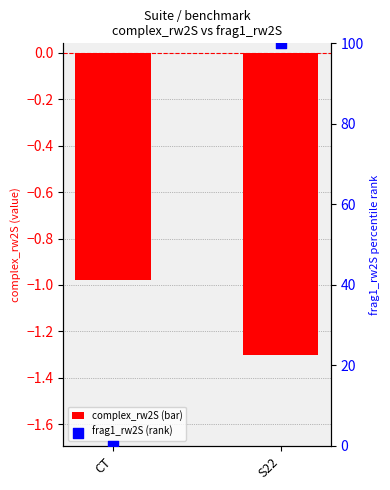

Which series contains the highest Y value?

frag1_rw2S (rank)